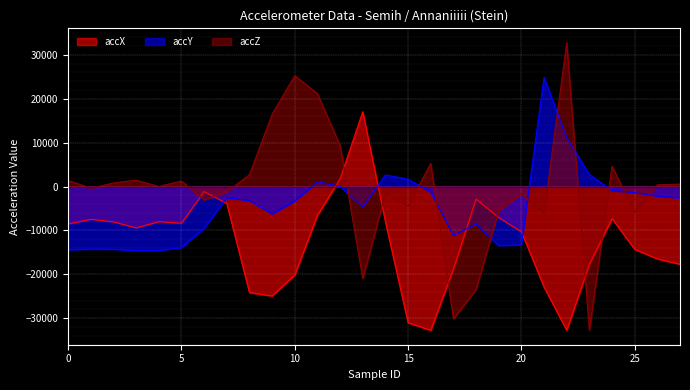

How many values in the accY series are below -3180?

14